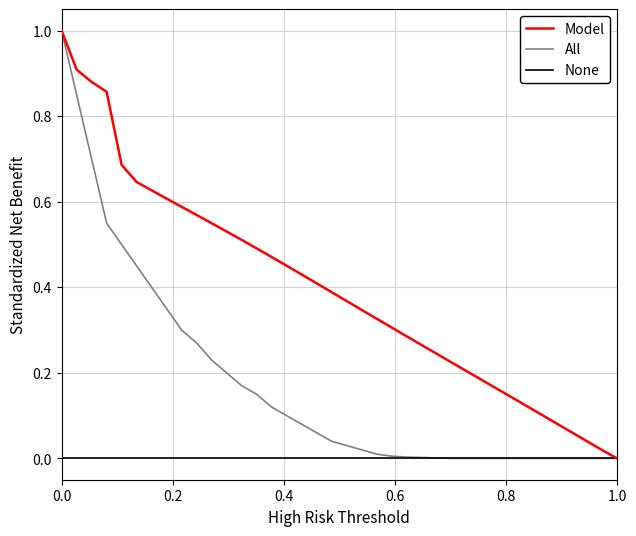

What is the maximum value shown in the chart?

1.0